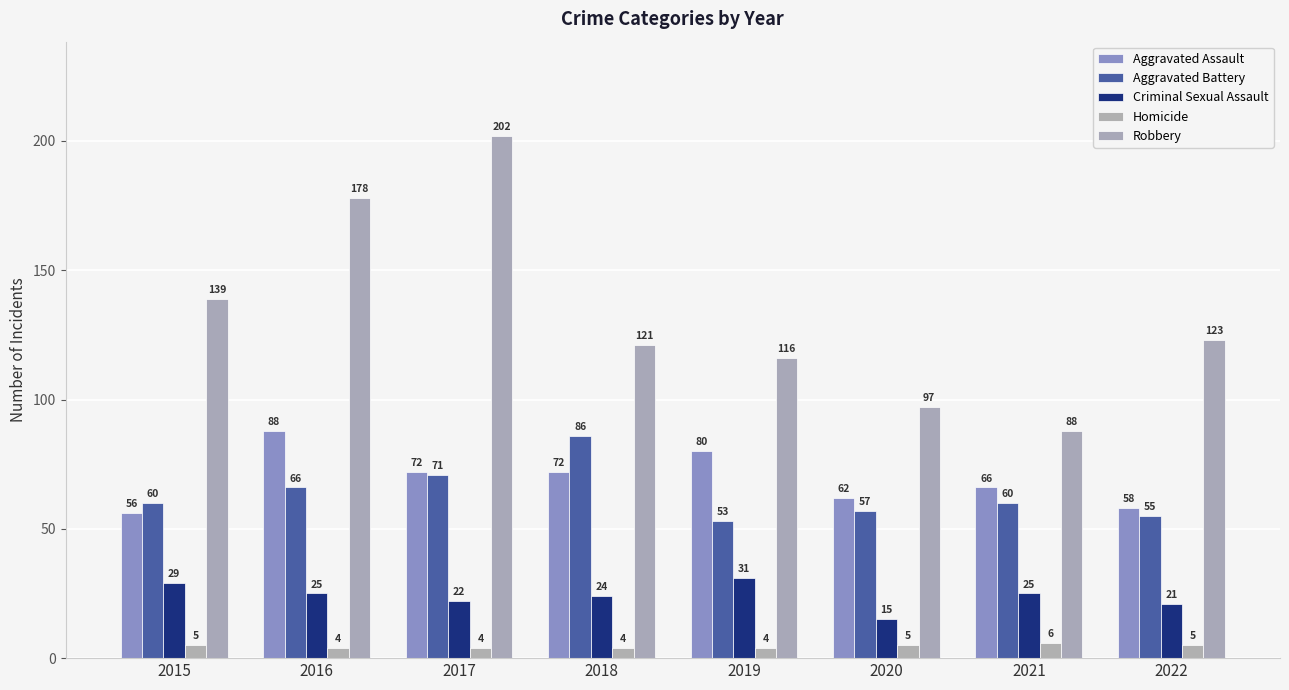

Rank the series at 2020 from lowest to highest value.

Homicide, Criminal Sexual Assault, Aggravated Battery, Aggravated Assault, Robbery